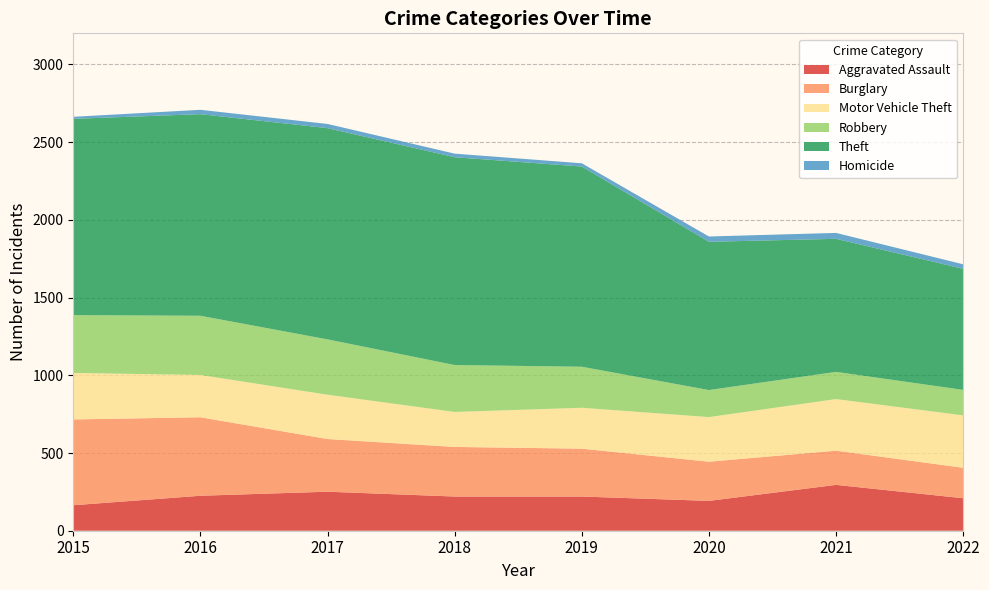

Reading left to right, list all the values displayed in this chart.

Aggravated Assault: 2015=164	2016=225	2017=251	2018=220	2019=220	2020=192	2021=295	2022=209
Burglary: 2015=552	2016=505	2017=339	2018=319	2019=308	2020=252	2021=220	2022=196
Motor Vehicle Theft: 2015=299	2016=272	2017=285	2018=225	2019=263	2020=287	2021=332	2022=337
Robbery: 2015=372	2016=381	2017=356	2018=302	2019=264	2020=174	2021=175	2022=164
Theft: 2015=1263	2016=1297	2017=1359	2018=1337	2019=1288	2020=954	2021=856	2022=779
Homicide: 2015=13	2016=28	2017=27	2018=23	2019=21	2020=34	2021=38	2022=29